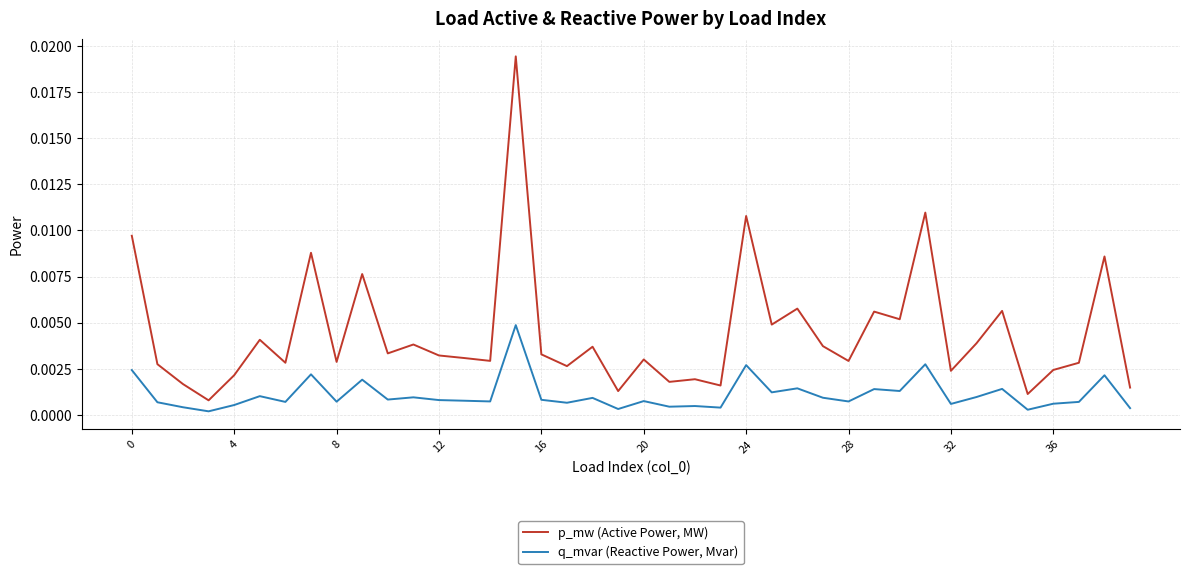

List the series in order of their peak value, highest first.

p_mw (Active Power, MW), q_mvar (Reactive Power, Mvar)